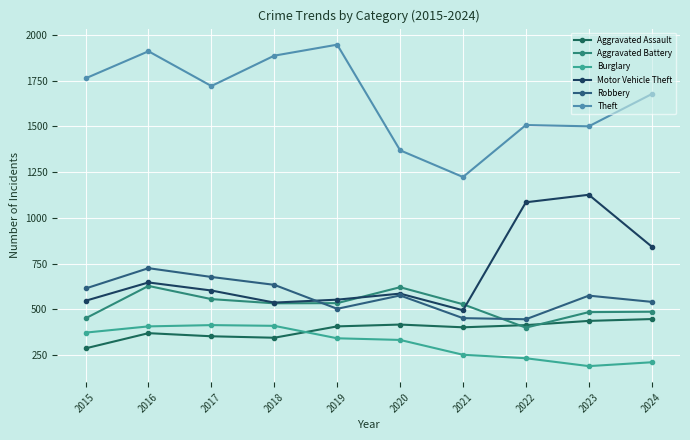

What is the value of the Motor Vehicle Theft point at the 8th from the left?

1085